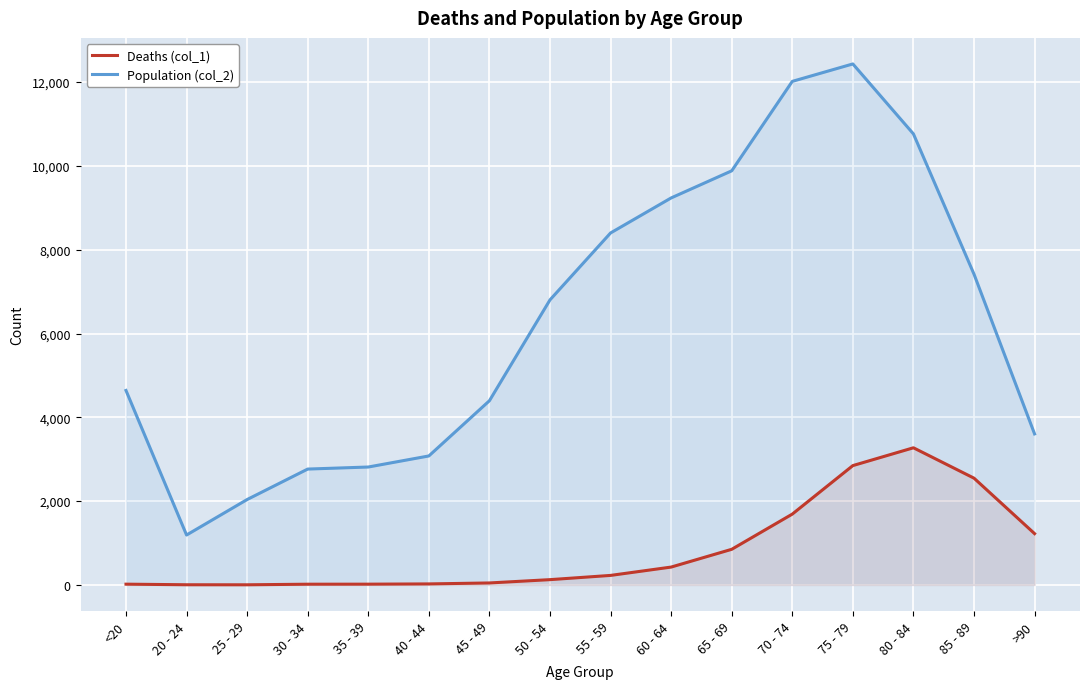

The value of Population (col_2) at <20 is 4641. True or false?

True